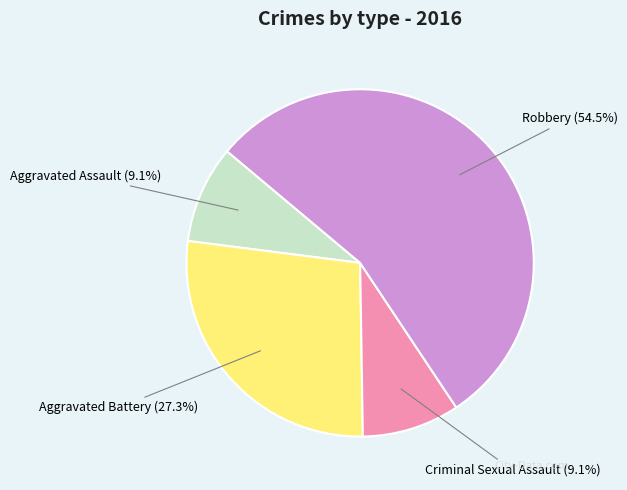

Do Criminal Sexual Assault and Aggravated Assault together represent more than half of the pie?

No